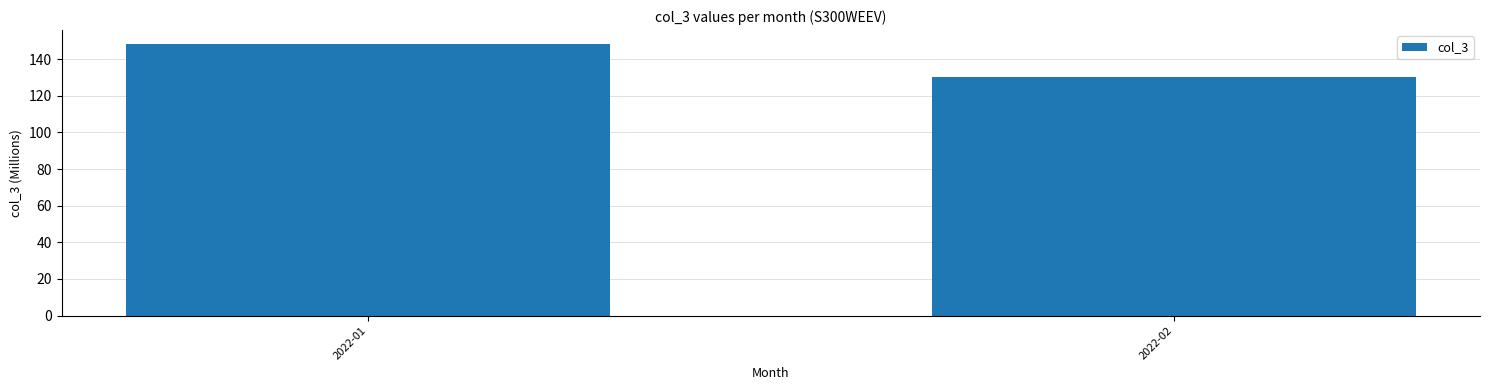

What is the change in value from 2022-01 to 2022-02?

-18.2